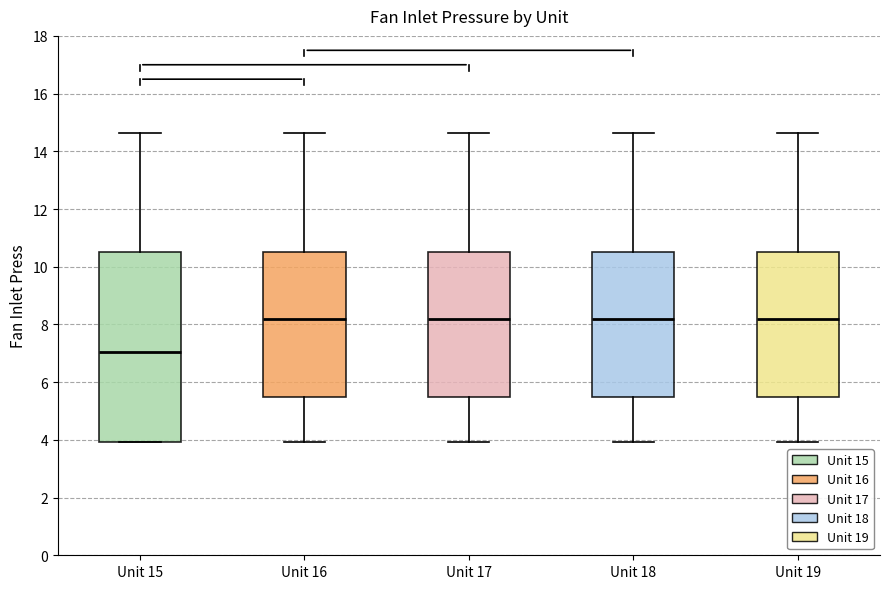

Reading left to right, read every box against the y-axis: the position of its median line, the range the box covers, and the ends of its whiskers. The values are not printed on the chart, so give them approximately, as read against the axis.

Unit 15: median 7.0, box 4.0 to 10.6, whiskers 4.0 to 14.6
Unit 16: median 8.2, box 5.4 to 10.6, whiskers 4.0 to 14.6
Unit 17: median 8.2, box 5.4 to 10.6, whiskers 4.0 to 14.6
Unit 18: median 8.2, box 5.4 to 10.6, whiskers 4.0 to 14.6
Unit 19: median 8.2, box 5.4 to 10.6, whiskers 4.0 to 14.6